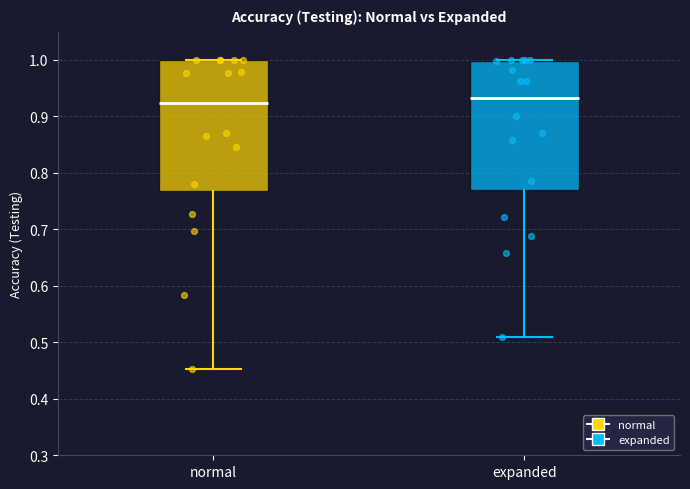

Reading left to right, read every box against the y-axis: the position of its median line, the range the box covers, and the ends of its whiskers. The values are not printed on the chart, so give them approximately, as read against the axis.

normal: median 0.92, box 0.77 to 1.00, whiskers 0.45 to 1.00
expanded: median 0.93, box 0.77 to 1.00, whiskers 0.51 to 1.00